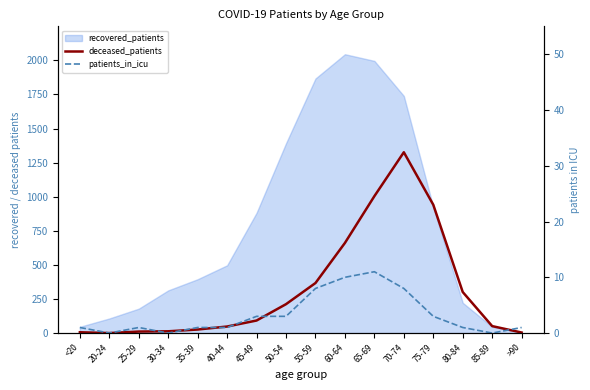

What is the total value across all series at 40-44?

49